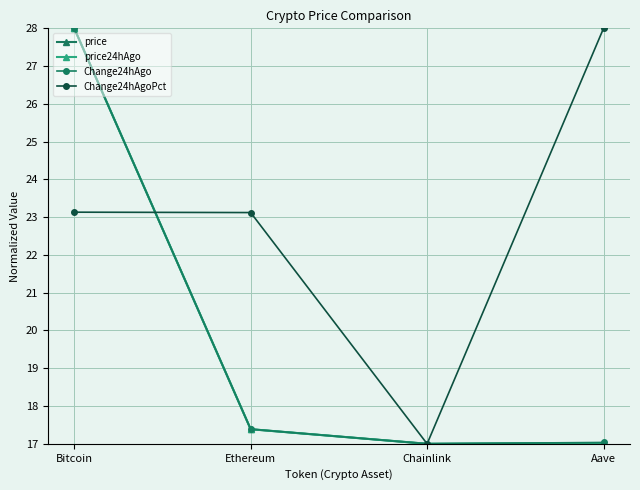

What position from the left is Aave?

4